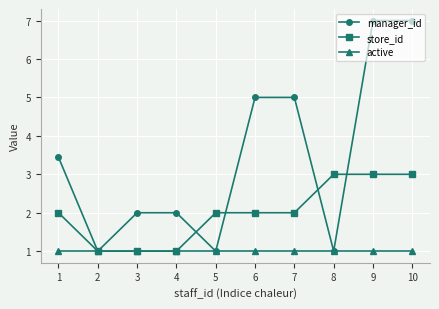

Reading right to left, transcribe all the data shown in this chart.

manager_id: 7.0	7.0	1.0	5.0	5.0	1.0	2.0	2.0	1.0	3.4
store_id: 3.0	3.0	3.0	2.0	2.0	2.0	1.0	1.0	1.0	2.0
active: 1.0	1.0	1.0	1.0	1.0	1.0	1.0	1.0	1.0	1.0